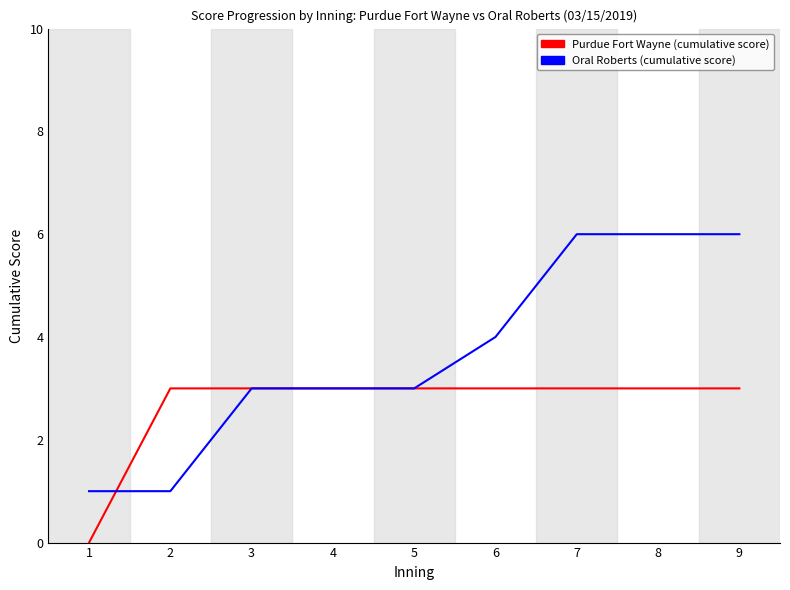

What is the approximate value of Purdue Fort Wayne (cumulative score) at 5?

3